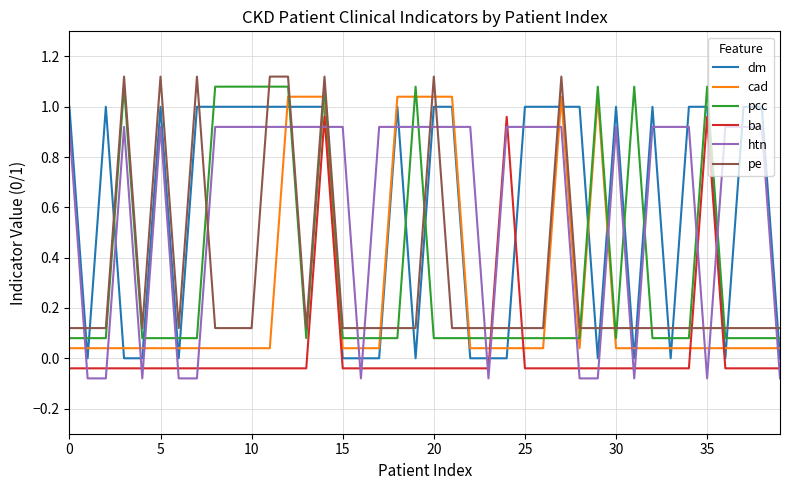

Does the chart display data point markers on the line(s)?

No